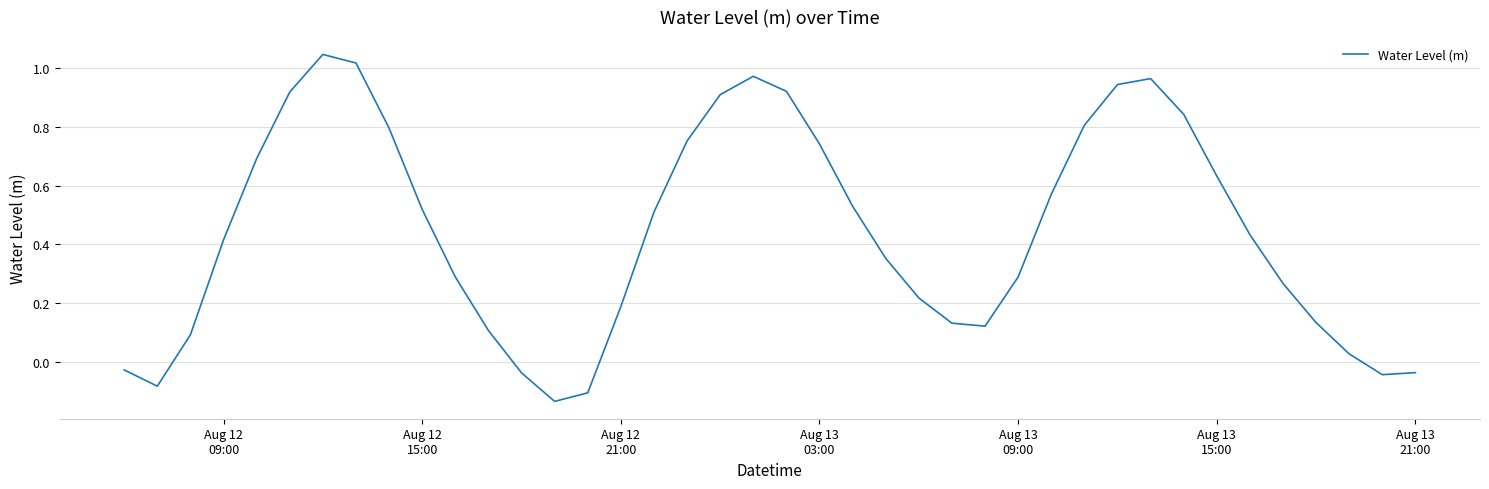

What is the difference between the maximum and minimum values?

1.2